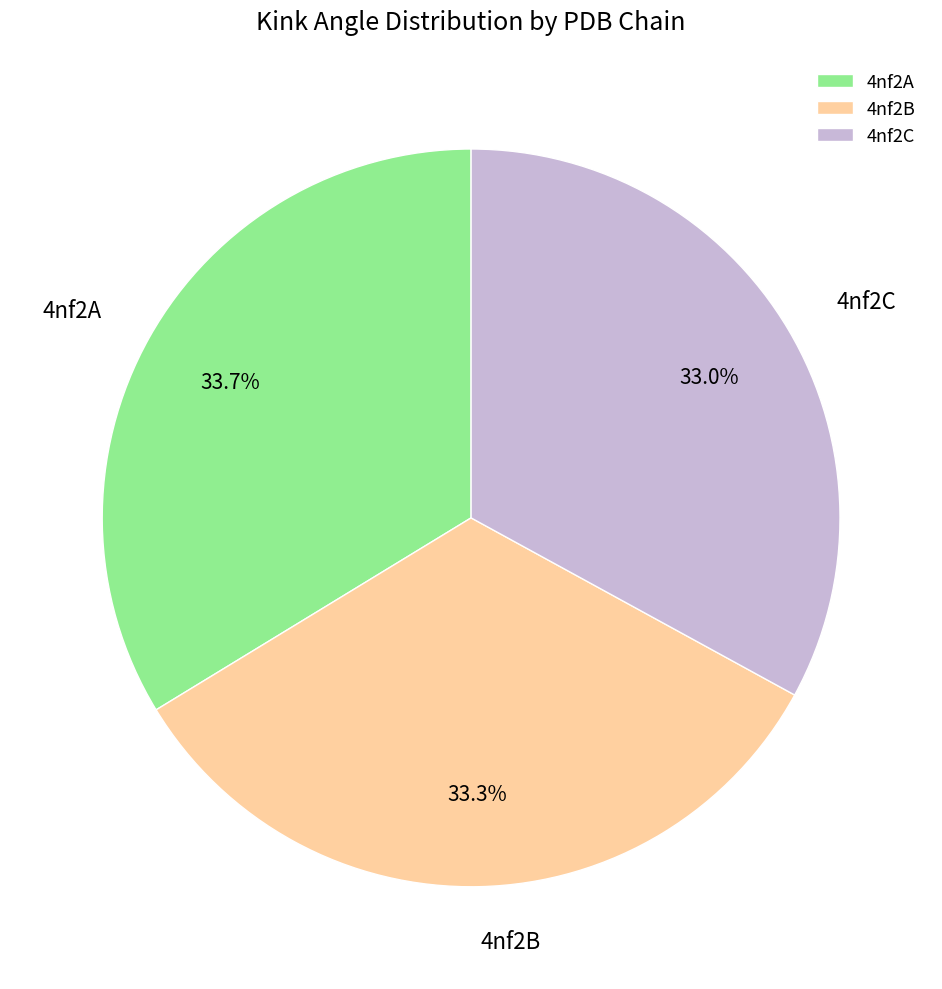

Does any single category account for the majority?

No